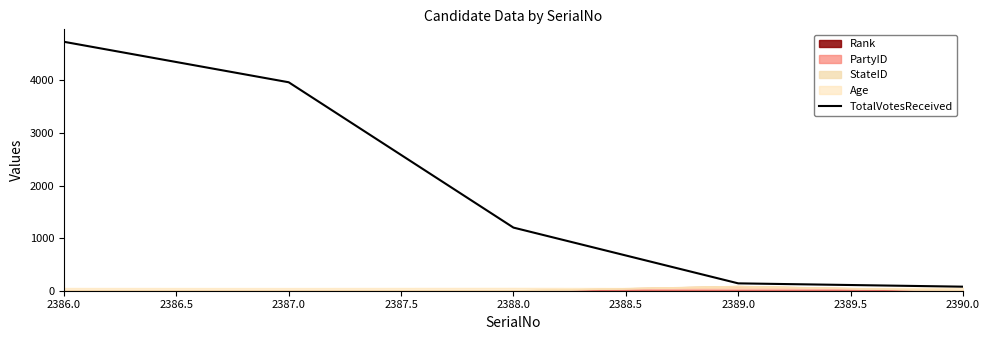

Where is TotalVotesReceived nearest to the value 2406?

2388.0